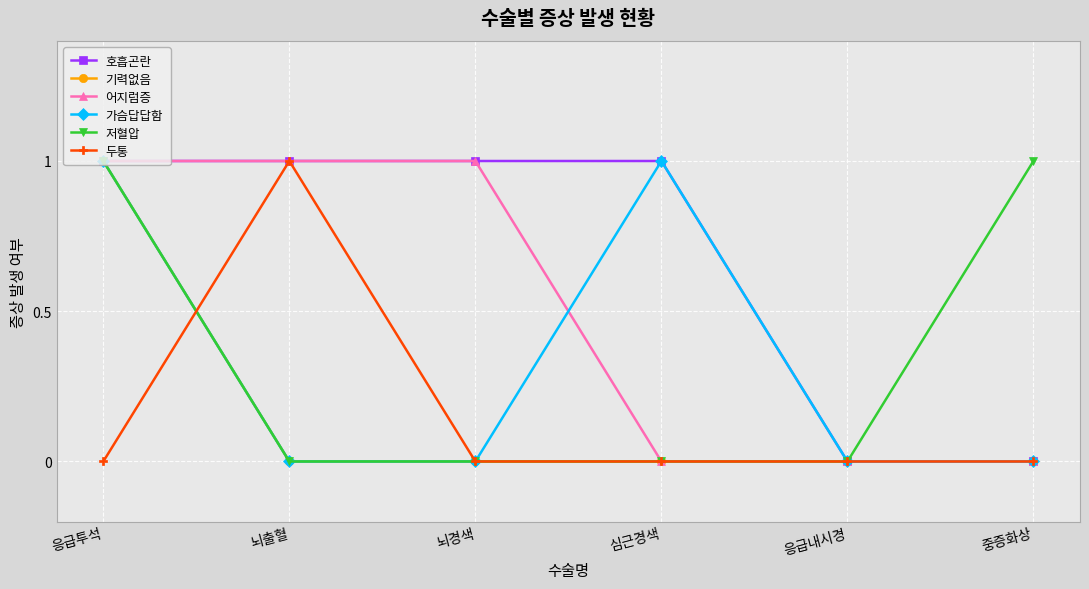

What is the spread (max minus min) of values at 뇌출혈?

1